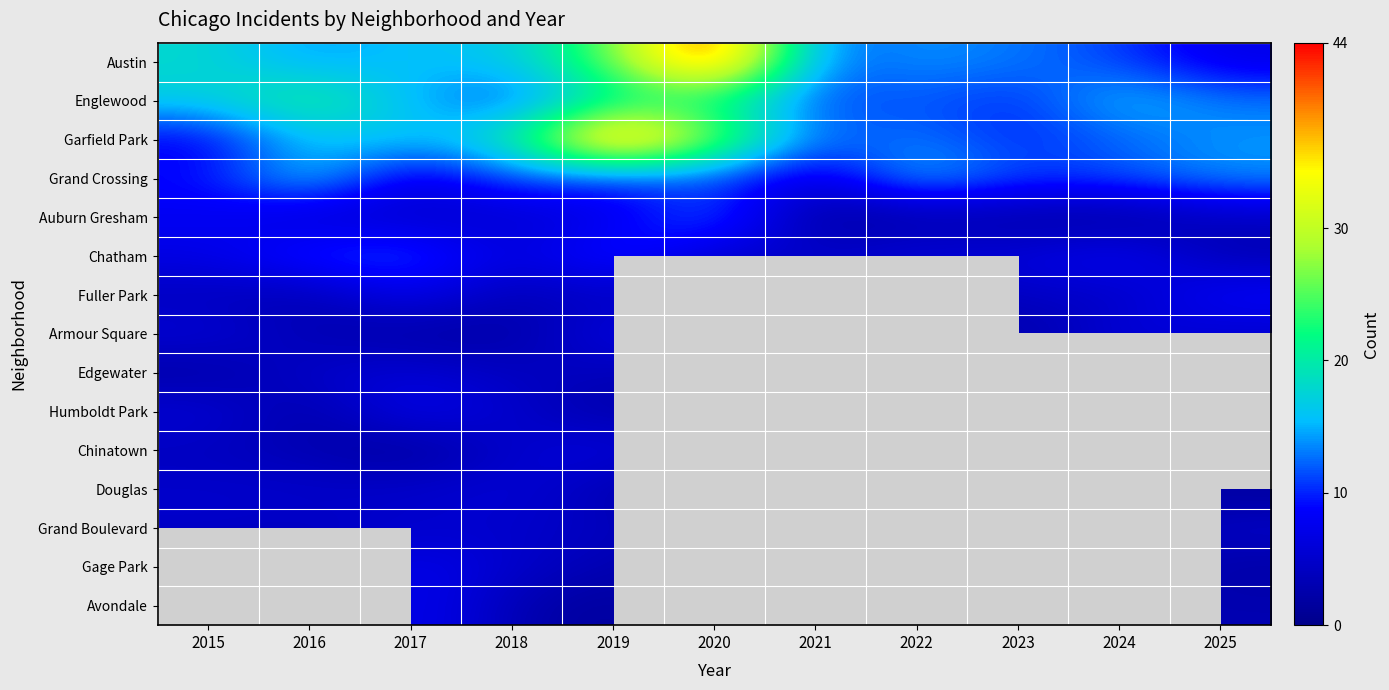

At how many categories does at least one series exceed 7?

11